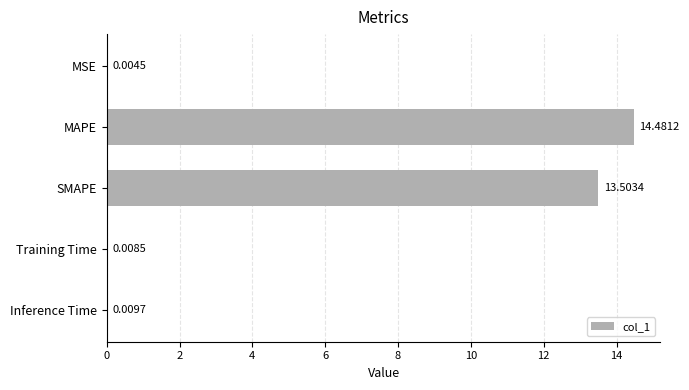

Which label corresponds to the largest value in the chart?

MAPE